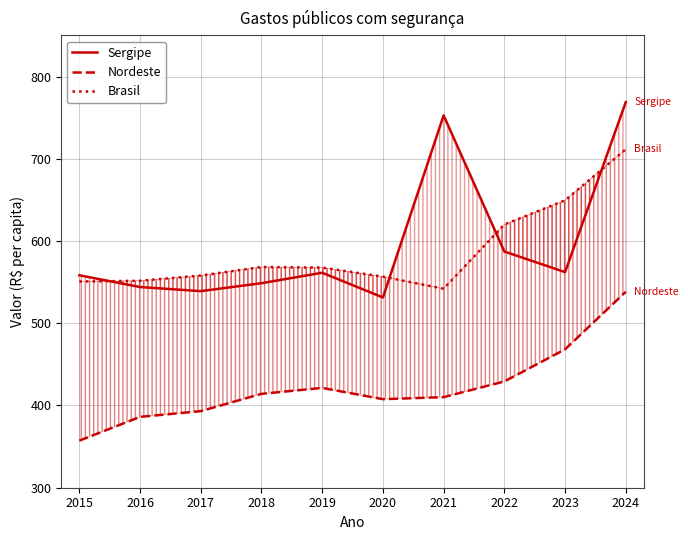

At which category does Sergipe reach its first local valley?

2017